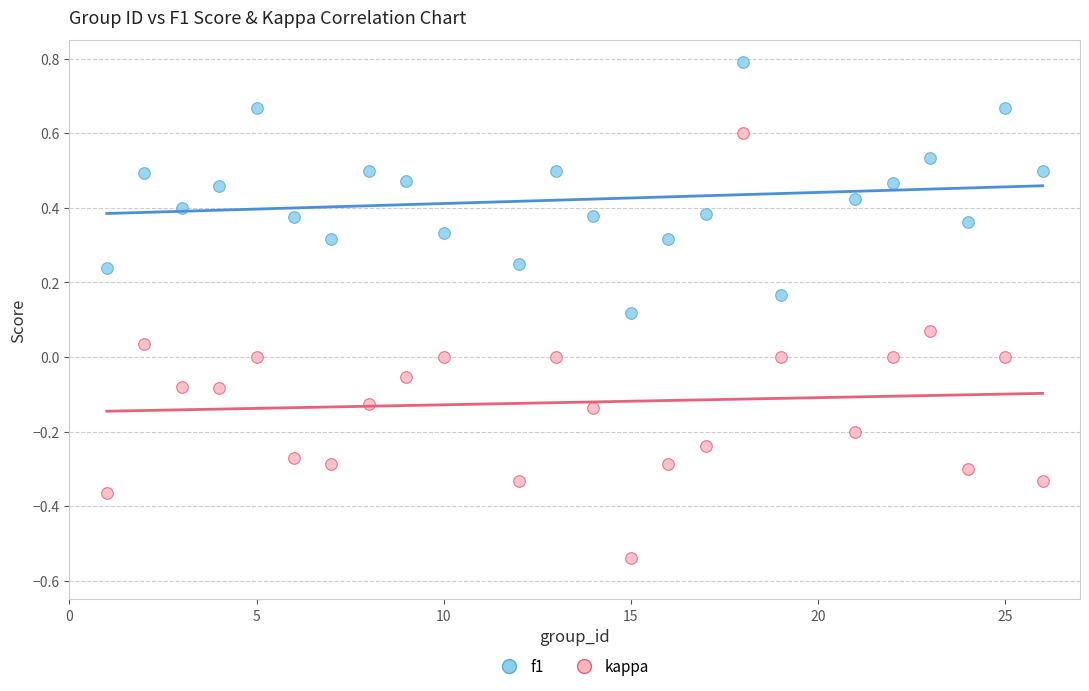

What are all the series names shown in the legend?

f1, kappa